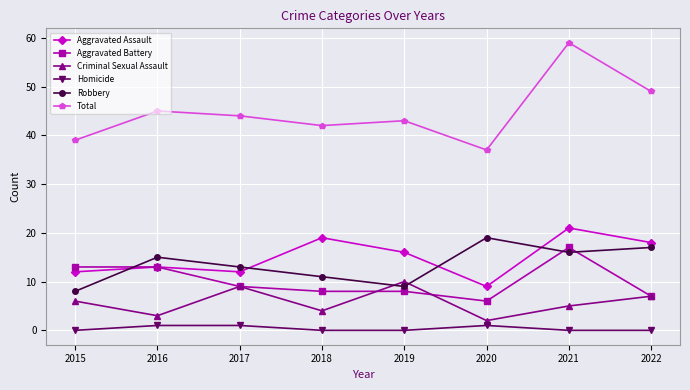

What is the lowest value of the Criminal Sexual Assault series?

2